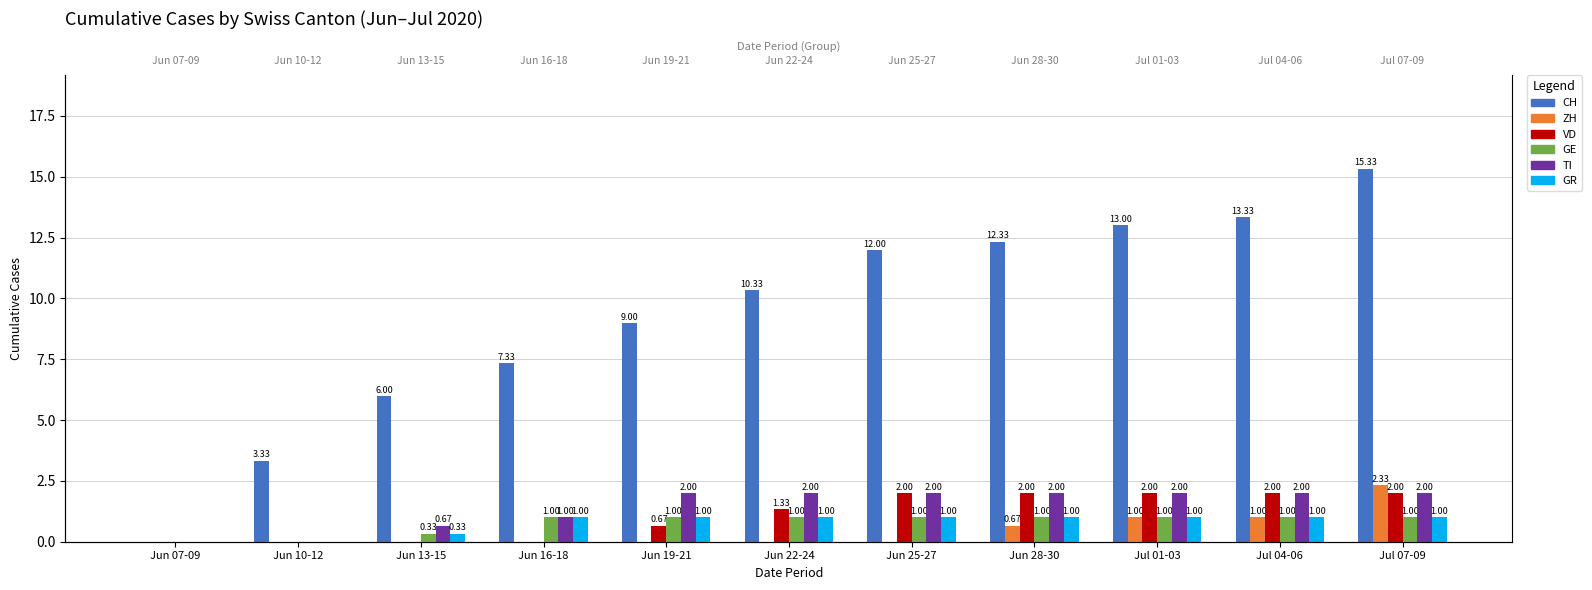

List the labels in order of ZH value, smallest first.

Jun 07-09, Jun 10-12, Jun 13-15, Jun 16-18, Jun 19-21, Jun 22-24, Jun 25-27, Jun 28-30, Jul 01-03, Jul 04-06, Jul 07-09